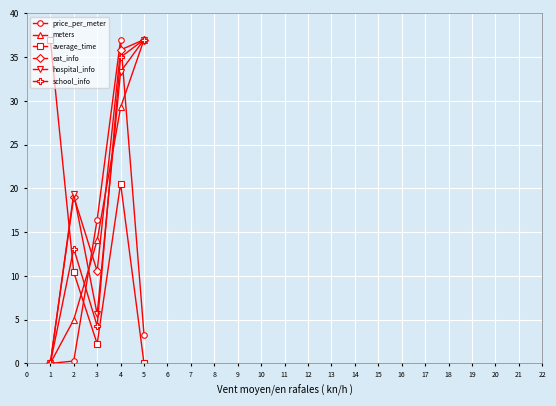

Rank the series at 3 from lowest to highest value.

average_time, school_info, hospital_info, eat_info, meters, price_per_meter